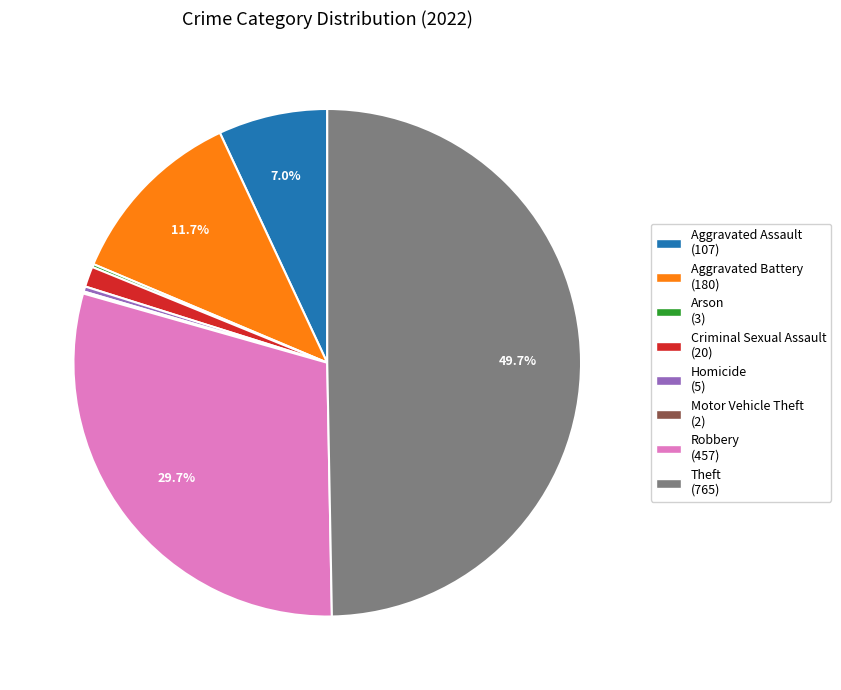

To the nearest percent, what is the average slice percentage?

12%